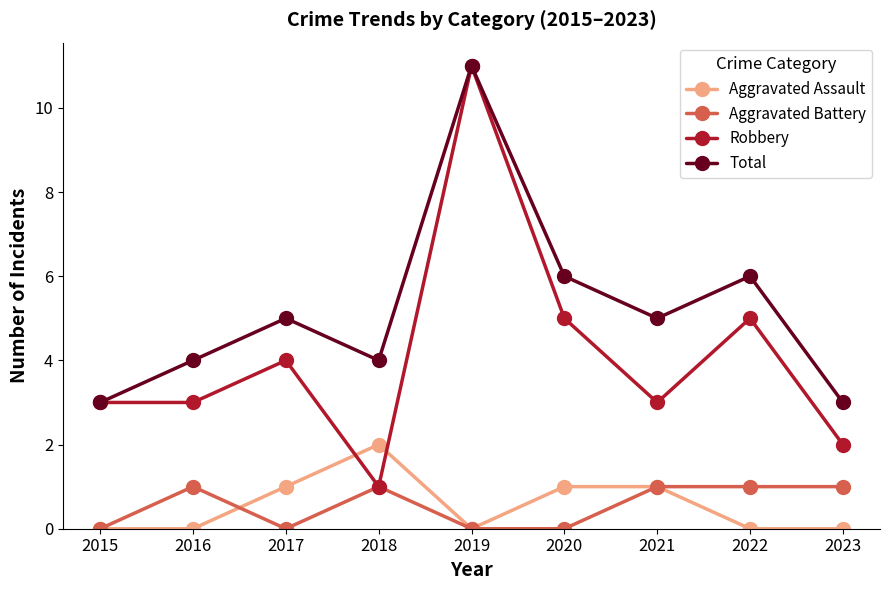

What is the average value of the Aggravated Battery series?

1